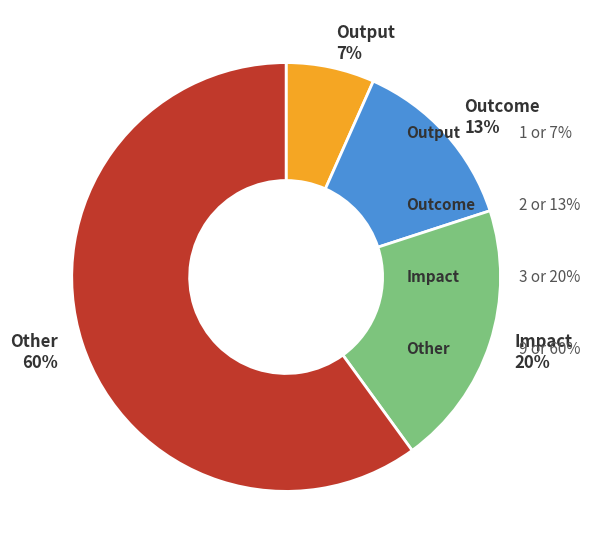

Does Impact represent more than half of the total?

No